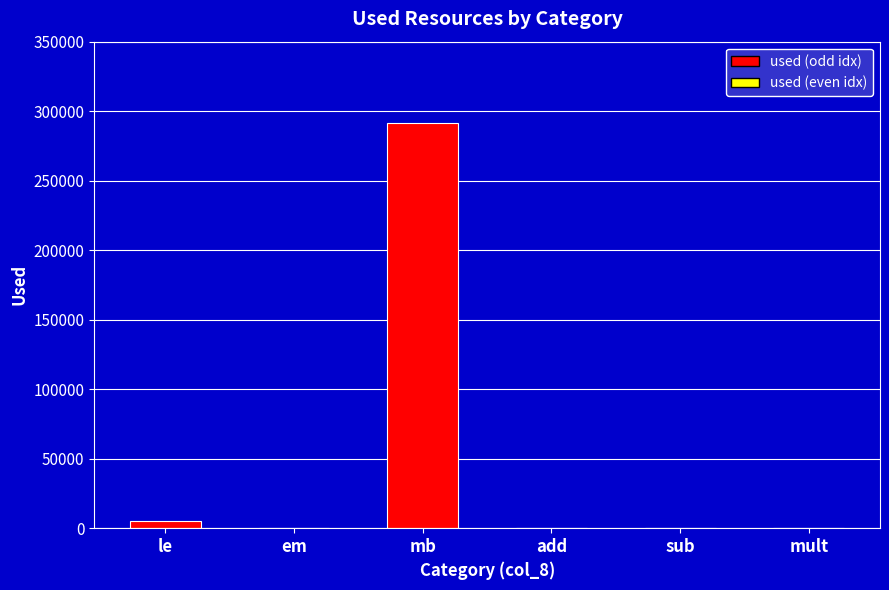

True or false: the data shows 203999 at mb.

False